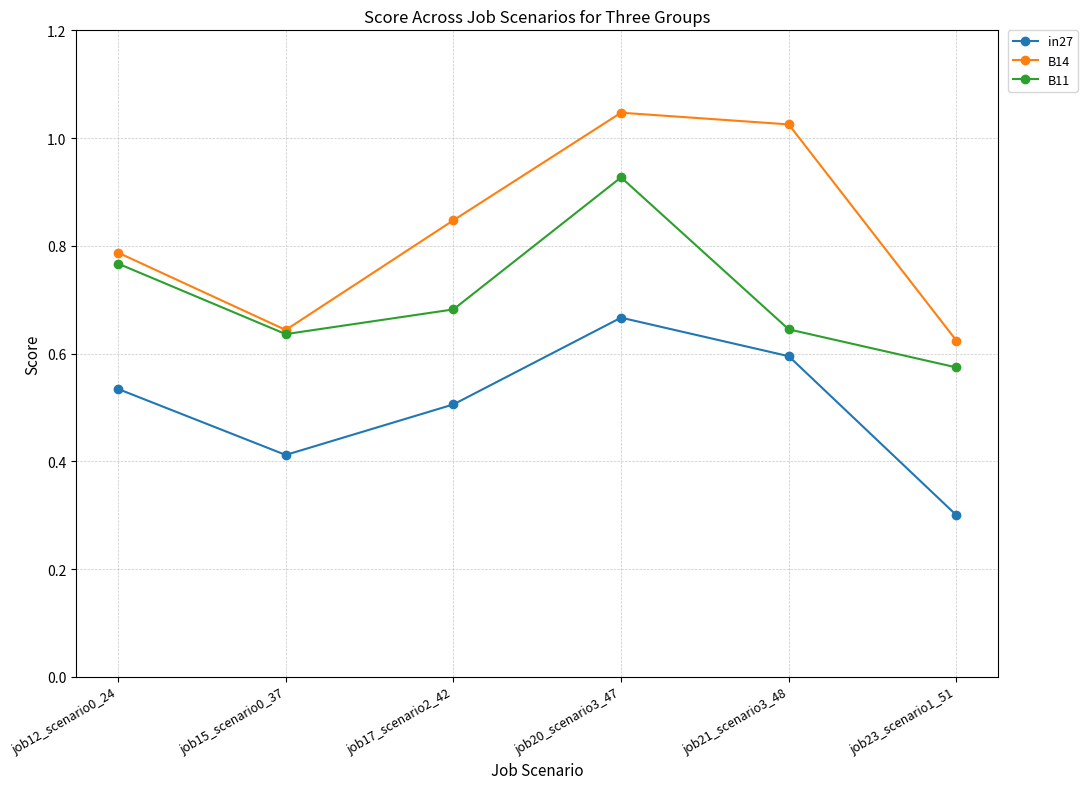

At which label is B11 closest to 0?

job23_scenario1_51